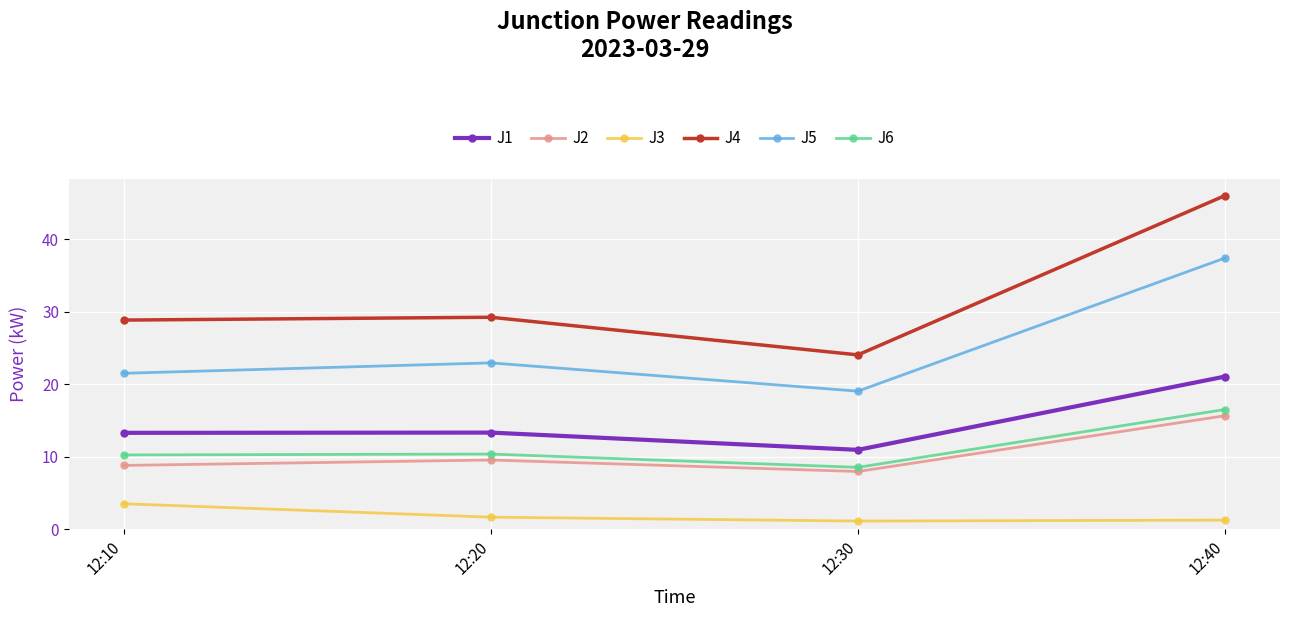

Which category has the highest value in the J1 series?

12:40